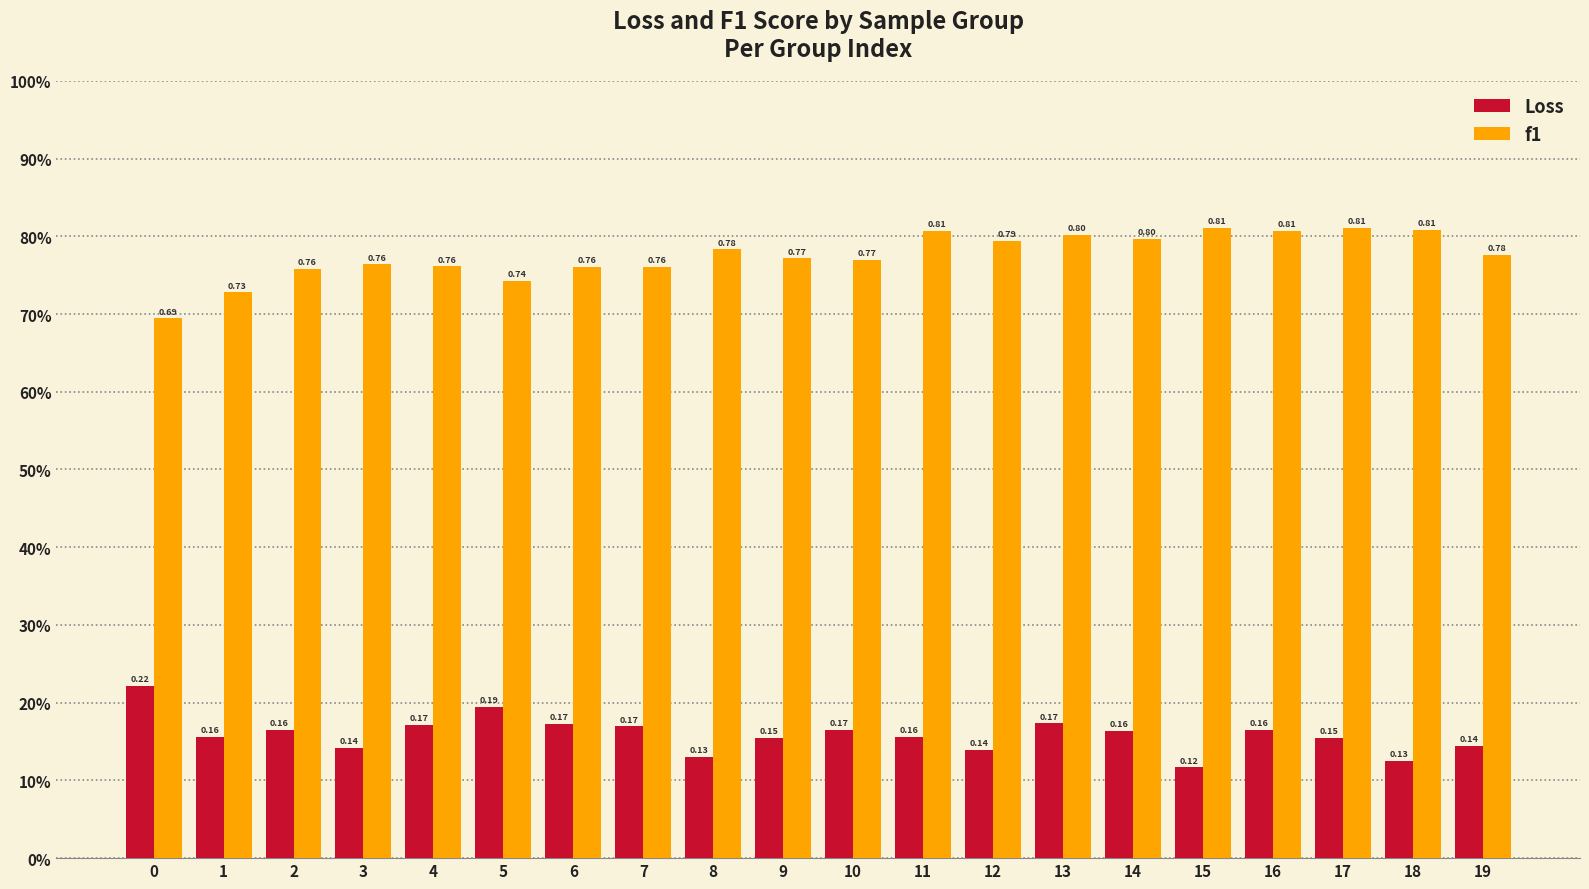

Does the chart contain stacked bars?

No